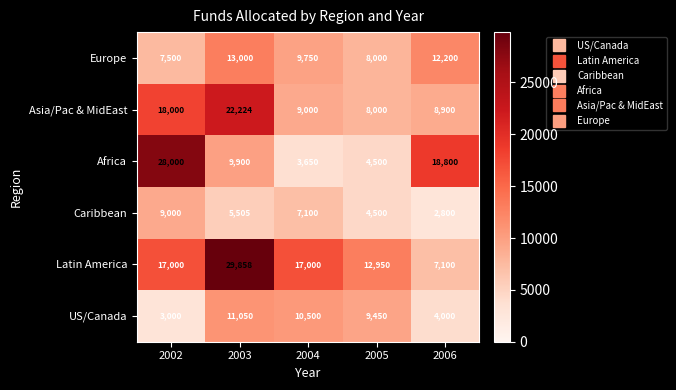

What is the maximum value shown in the chart?

29858